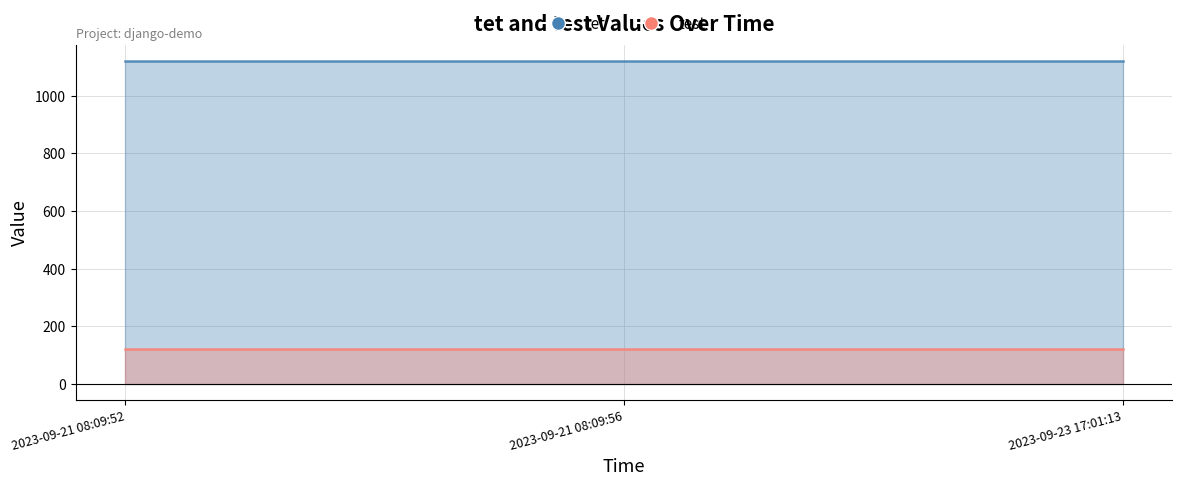

Is it true that tet equals 1993 at 2023-09-21 08:09:52?

False